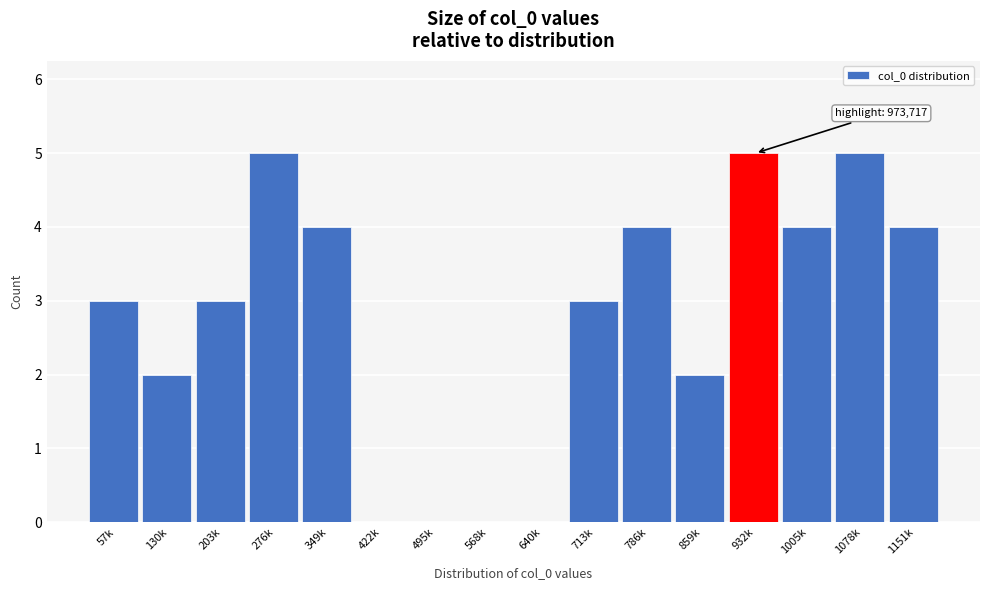

Reading left to right, what are all the values shown in this chart?

57k=3	130k=2	203k=3	276k=5	349k=4	422k=0	495k=0	568k=0	640k=0	713k=3	786k=4	859k=2	932k=5	1005k=4	1078k=5	1151k=4